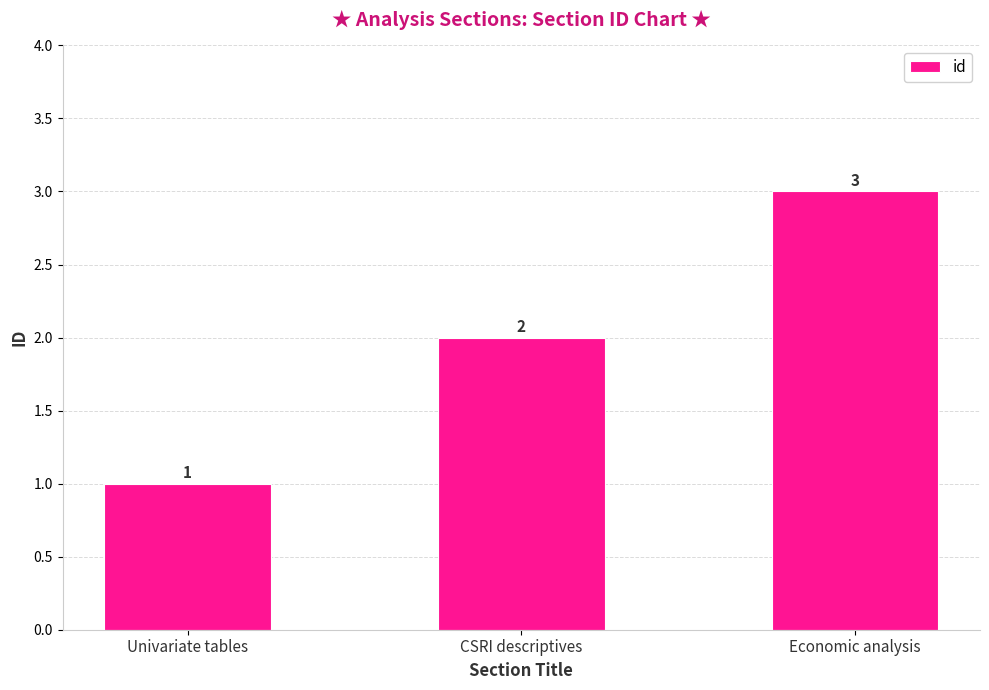

What is the ratio of the value at Univariate tables to the value at Economic analysis?

0.3